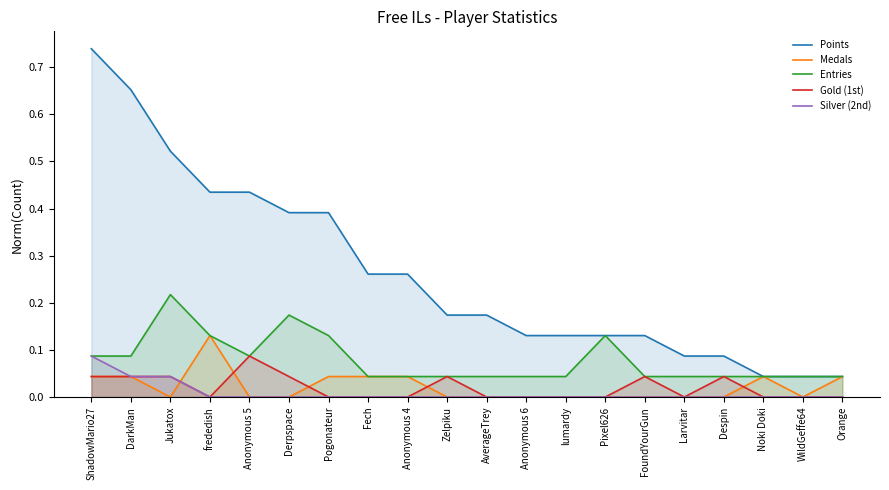

True or false: Gold (1st) and Silver (2nd) intersect in this chart.

False